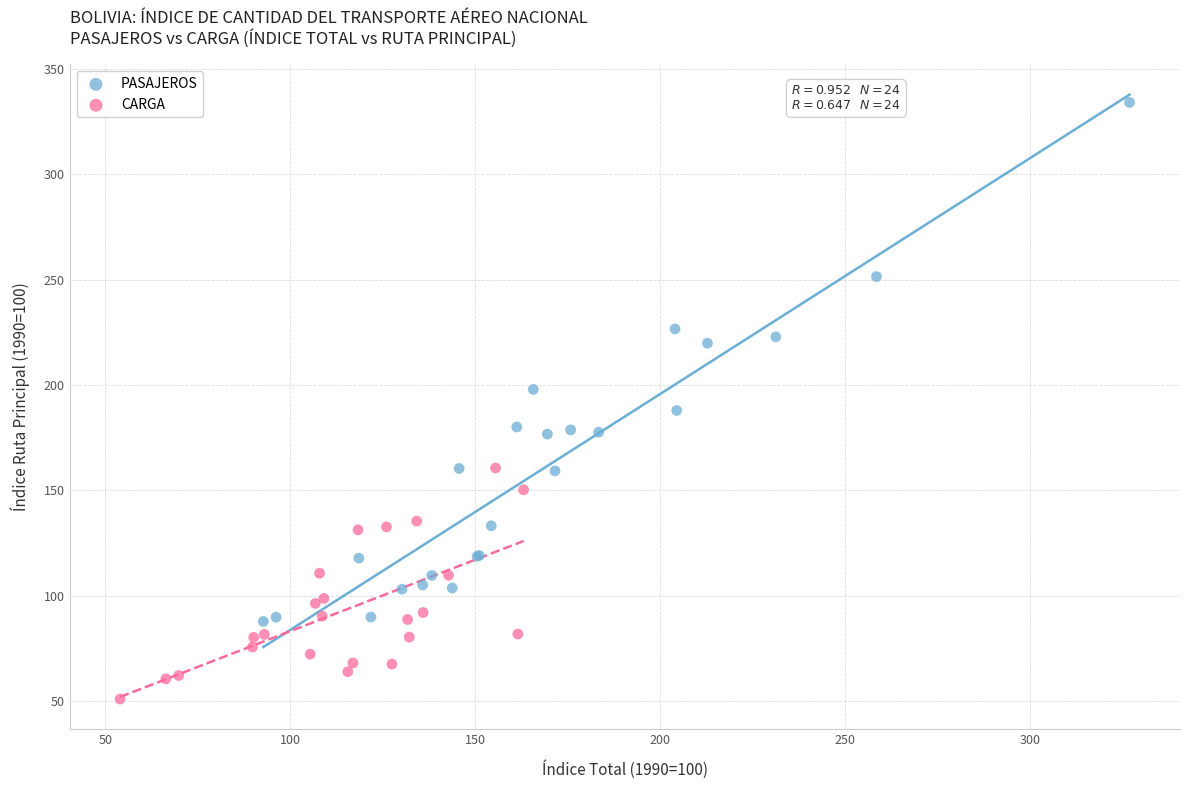

Which series has the largest Y range (max minus min)?

PASAJEROS